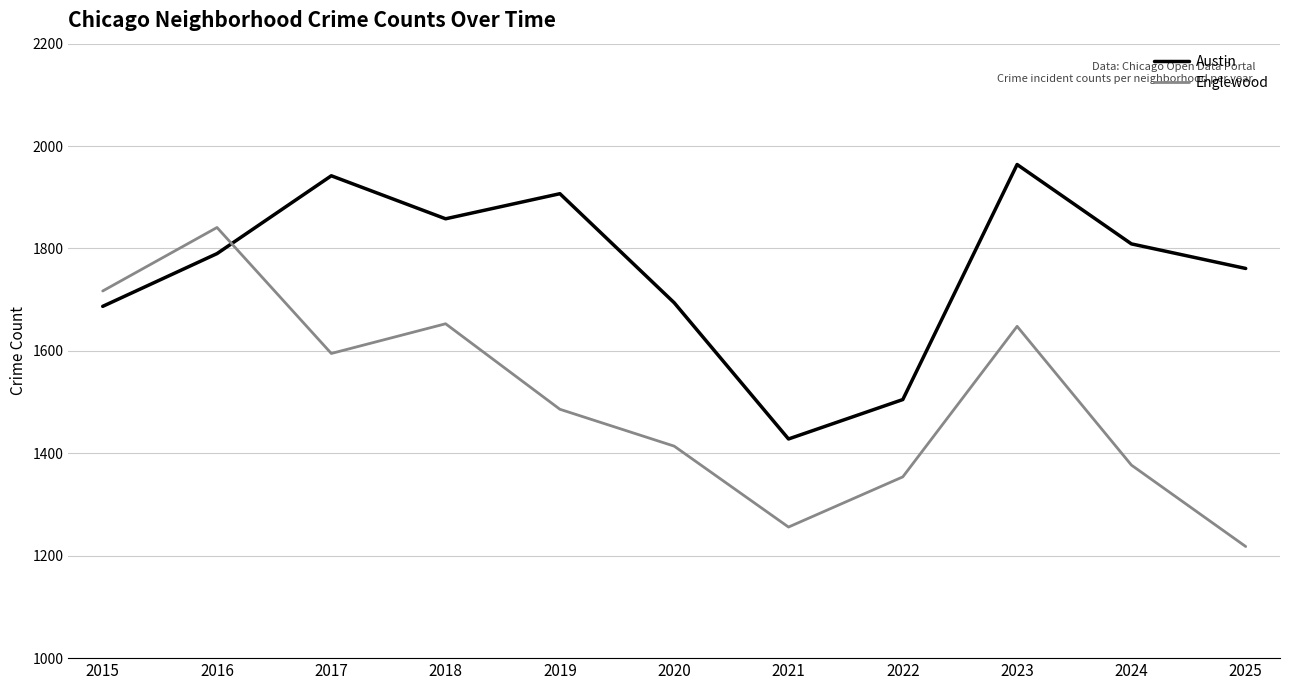

List the series in order of their overall mean, highest first.

Austin, Englewood